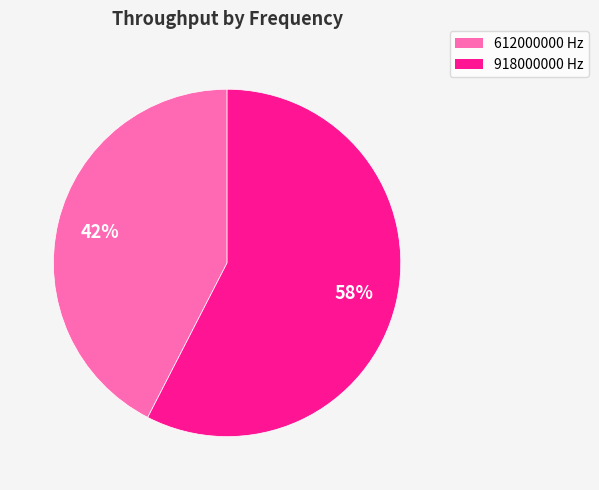

How many slices are in this pie chart?

2